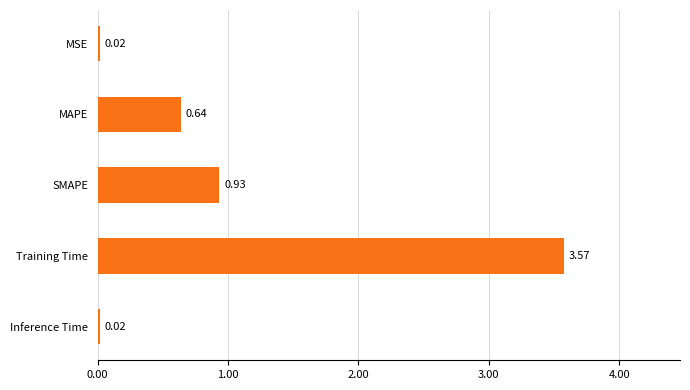

Which has a higher value, Inference Time or SMAPE?

SMAPE